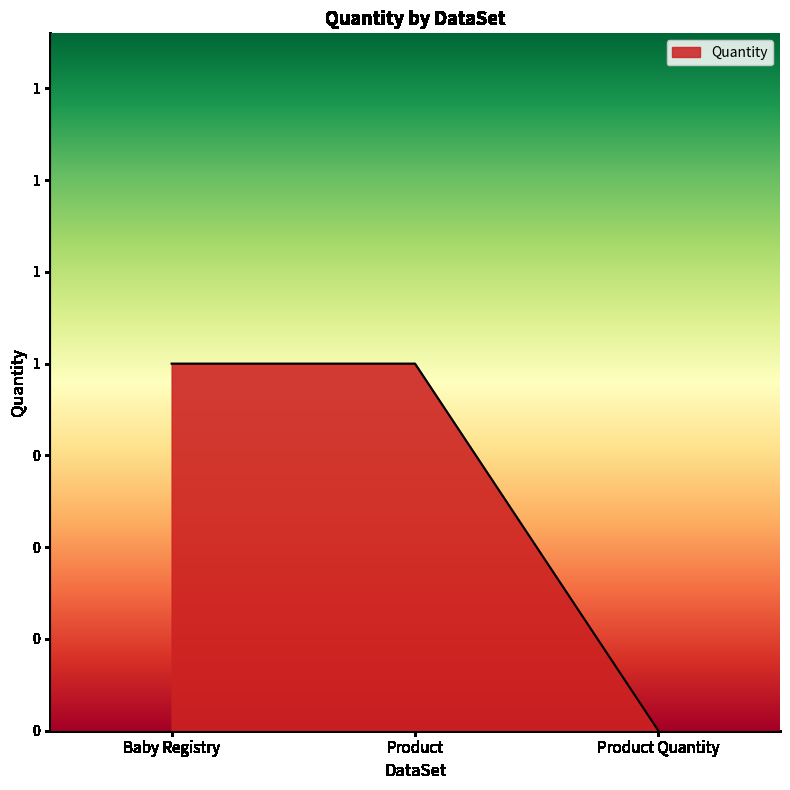

Does the chart have visible grid lines?

No